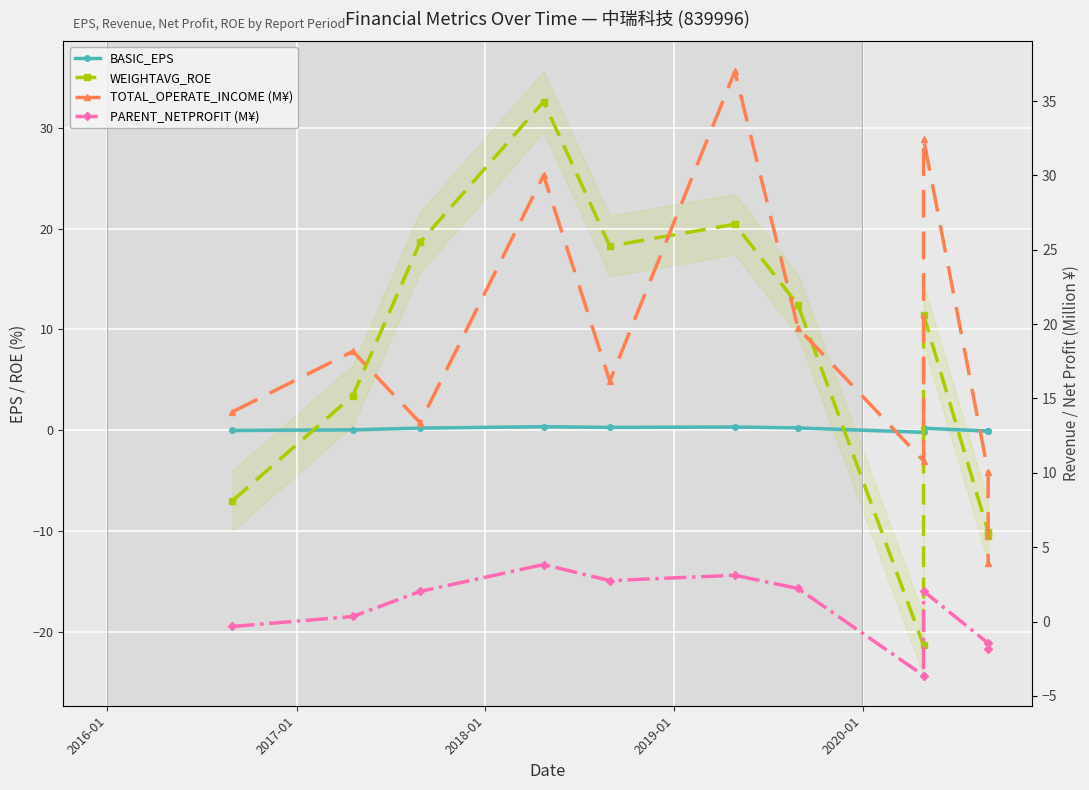

What is the label of the 6th point from the left?

2020-01